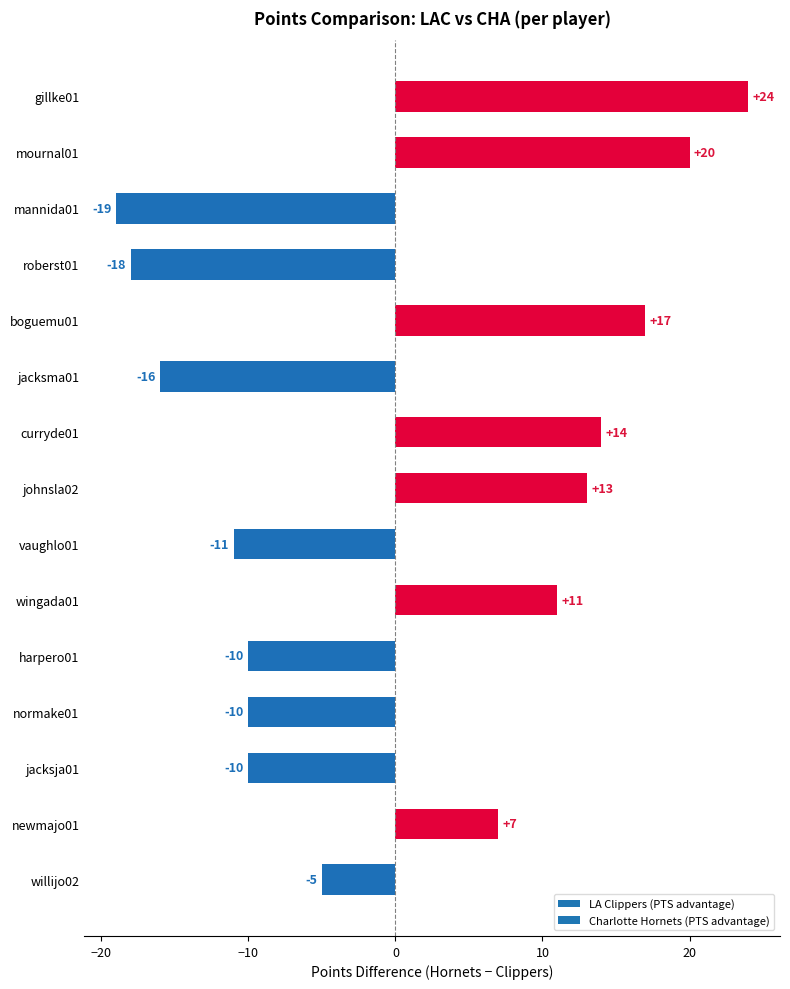

Reading bottom to top, transcribe all the data shown in this chart.

-5	7	-10	-10	-10	11	-11	13	14	-16	17	-18	-19	20	24